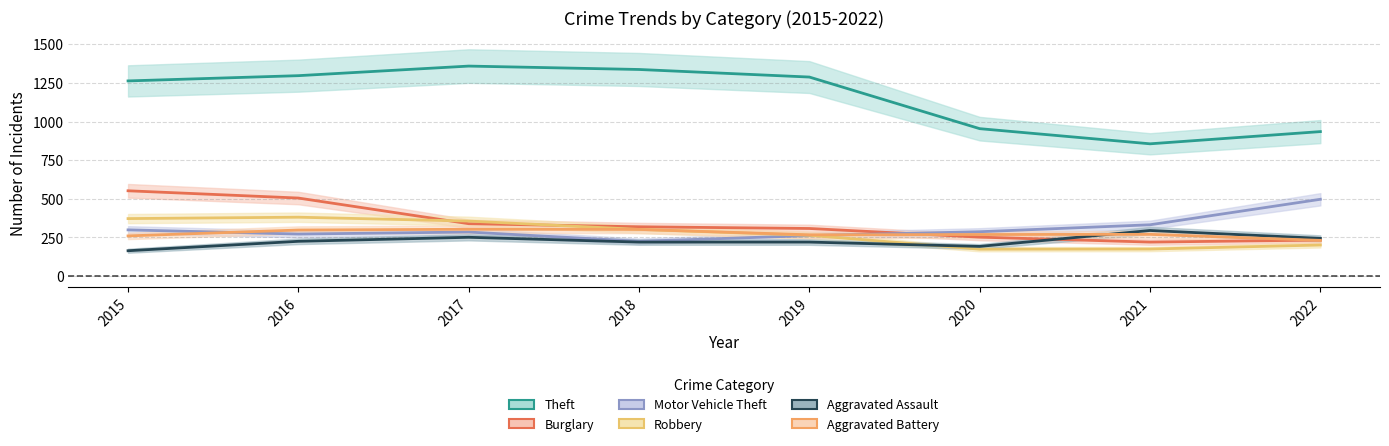

True or false: Theft has more than 2 interior local peaks.

False